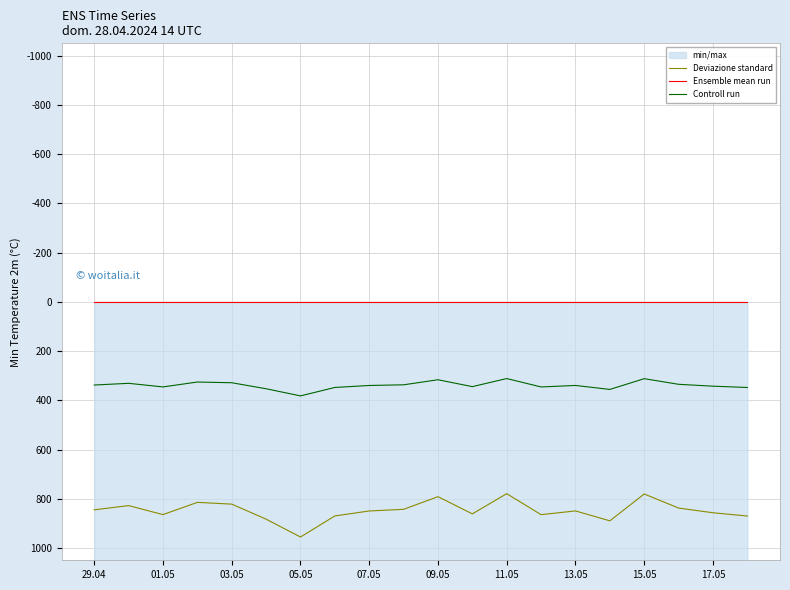

The value of Deviazione standard at 11.05 is 779.4. True or false?

True